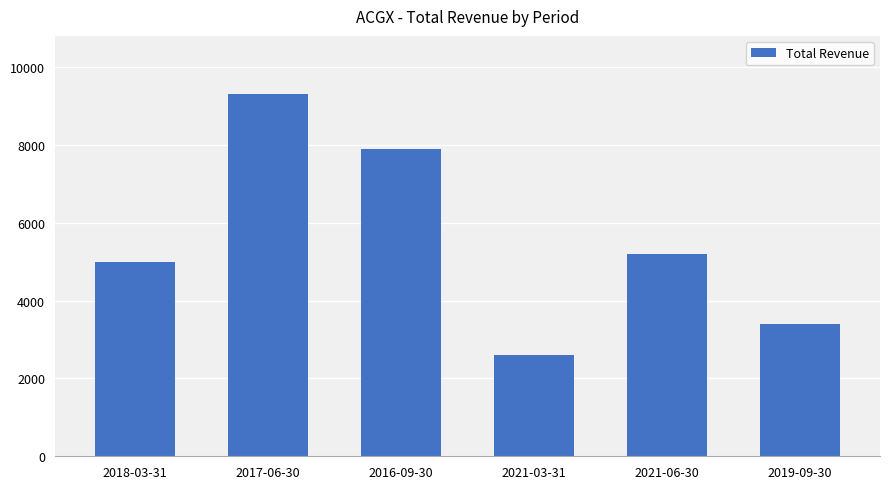

What position from the right is 2021-06-30?

2